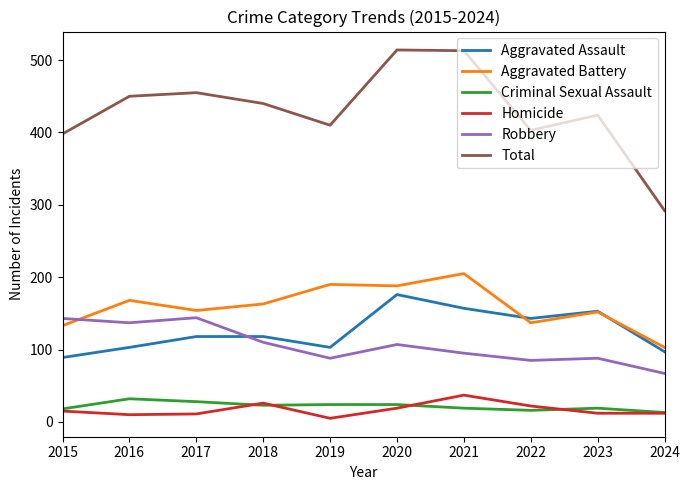

How many lines are shown in the chart?

6